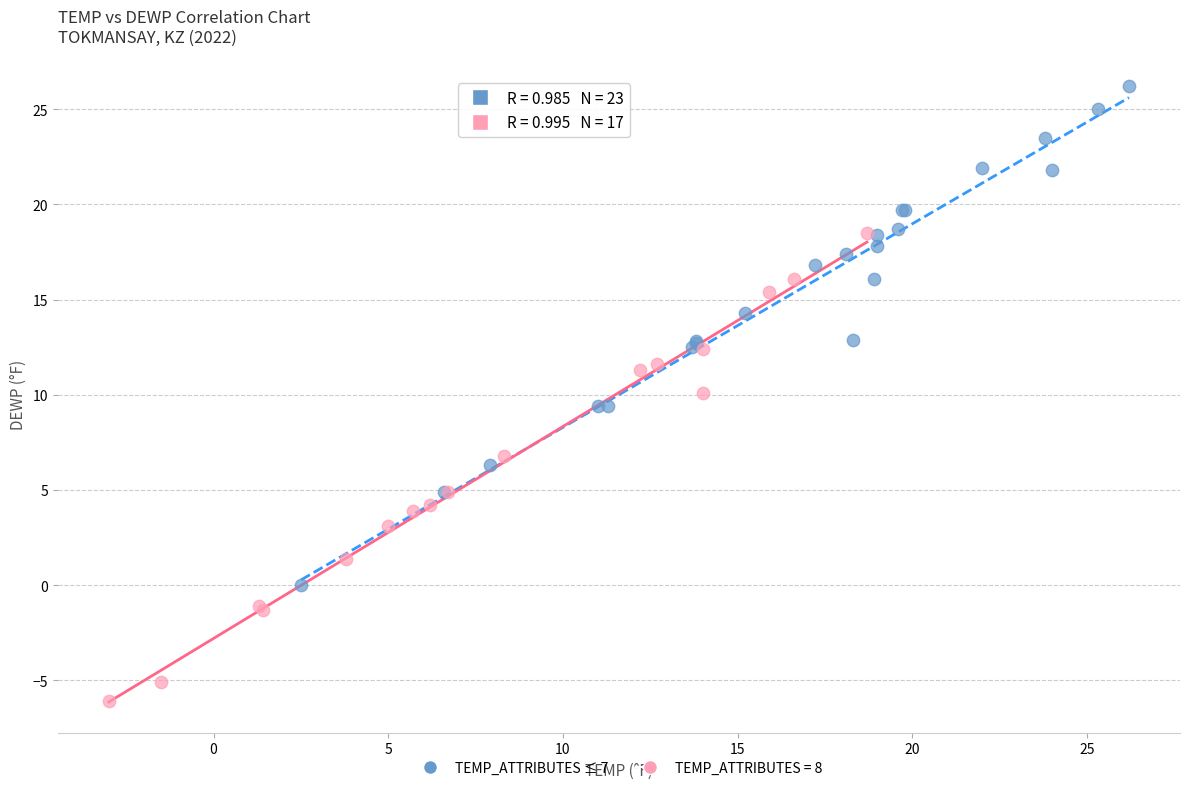

Which series reaches the minimum Y coordinate?

TEMP_ATTRIBUTES = 8